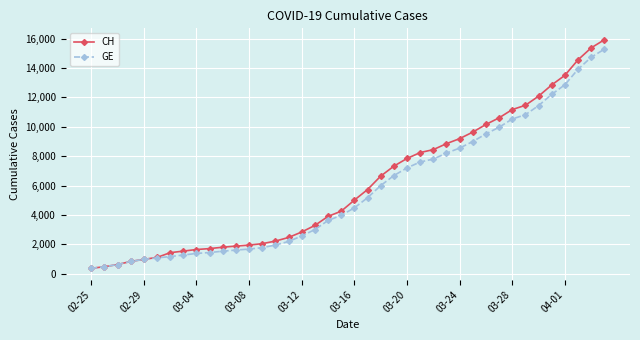

Which series has the largest range (max minus min)?

CH